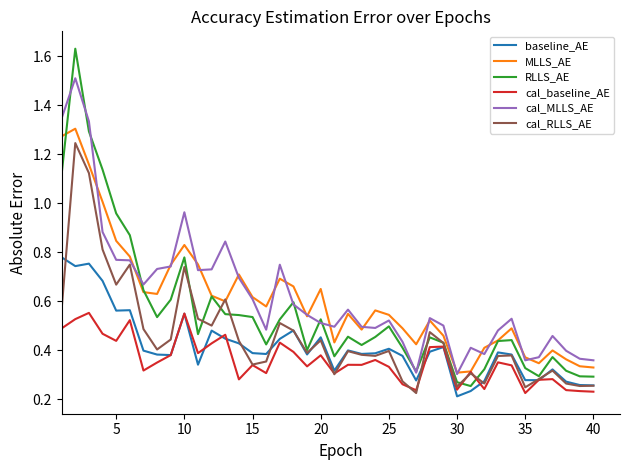

True or false: baseline_AE and MLLS_AE cross at least once.

False